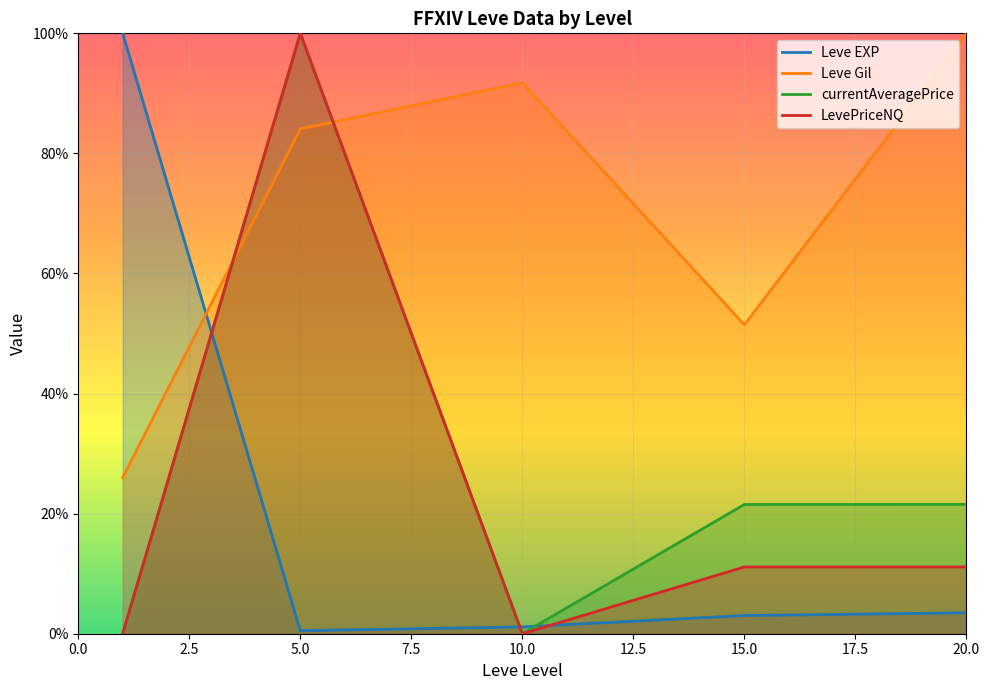

How many distinct data groups are displayed?

4